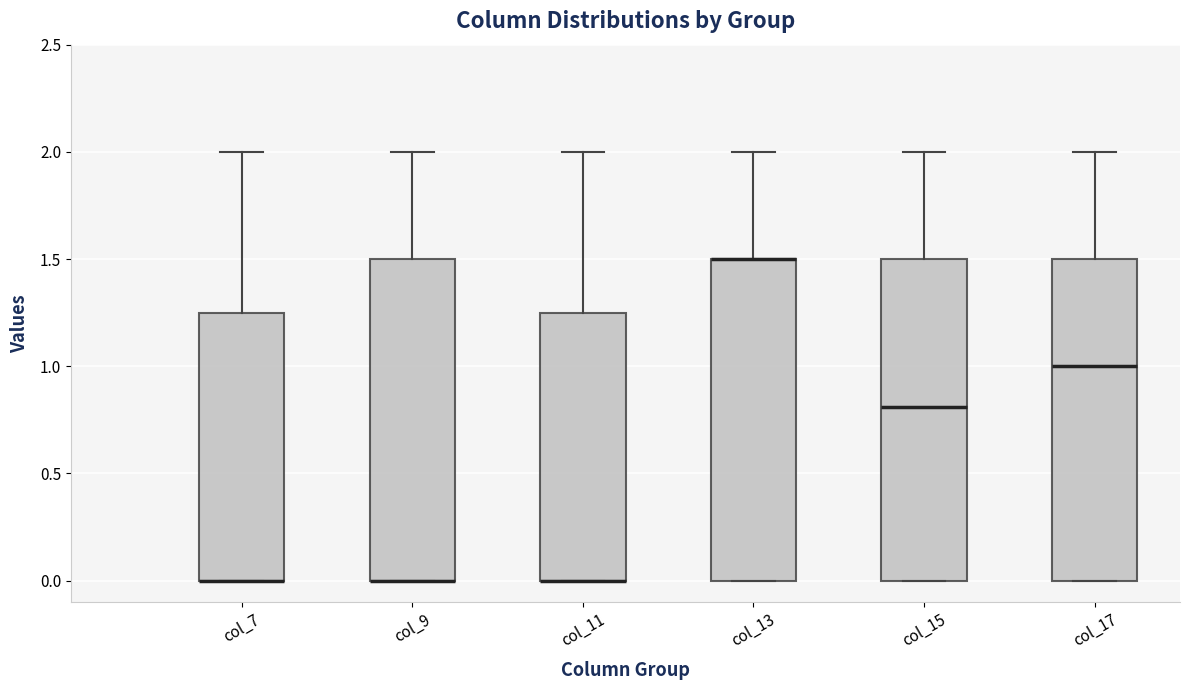

Reading left to right, transcribe this box plot: for each box, give where its median line is, the range the box spans, and where its two whiskers end, as read against the y-axis. The values are not printed on the chart, so give them approximately, as read against the axis.

col_7: median 0.00 (drawn on the box's lower edge), box 0.00 to 1.25, whiskers 0.00 to 2.00
col_9: median 0.00 (drawn on the box's lower edge), box 0.00 to 1.50, whiskers 0.00 to 2.00
col_11: median 0.00 (drawn on the box's lower edge), box 0.00 to 1.25, whiskers 0.00 to 2.00
col_13: median 1.50 (drawn on the box's upper edge), box 0.00 to 1.50, whiskers 0.00 to 2.00
col_15: median 0.80, box 0.00 to 1.50, whiskers 0.00 to 2.00
col_17: median 1.00, box 0.00 to 1.50, whiskers 0.00 to 2.00